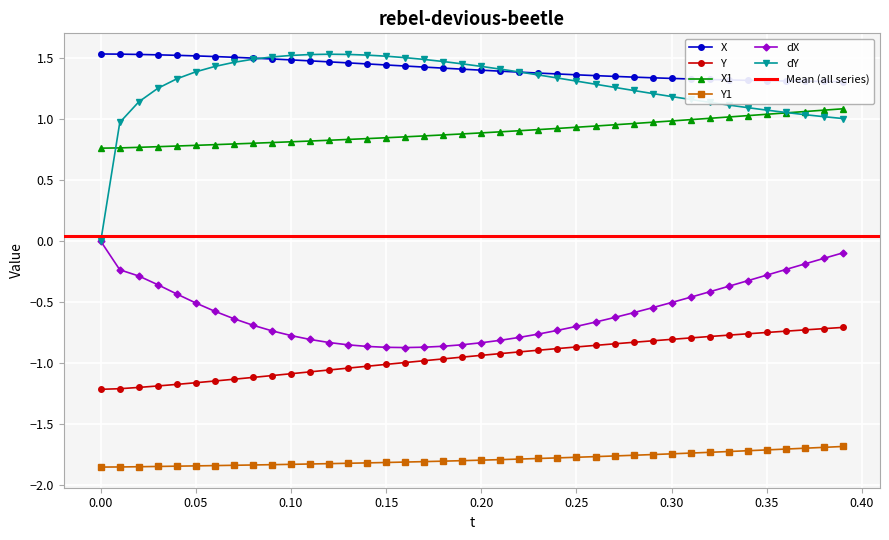

At which label is dX closest to 0?

0.00